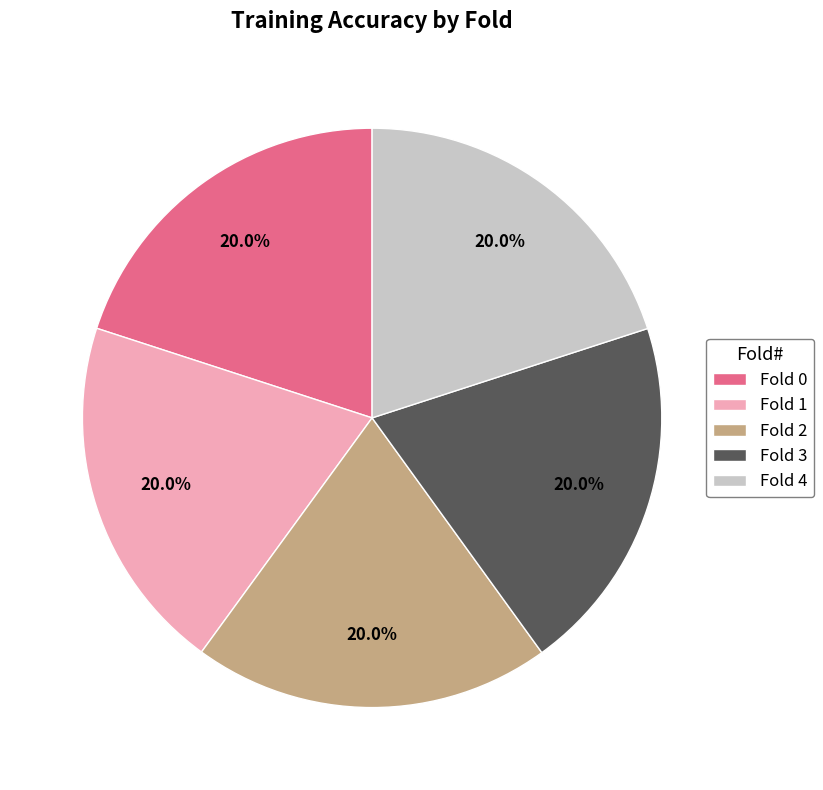

Count the number of slices in the pie.

5